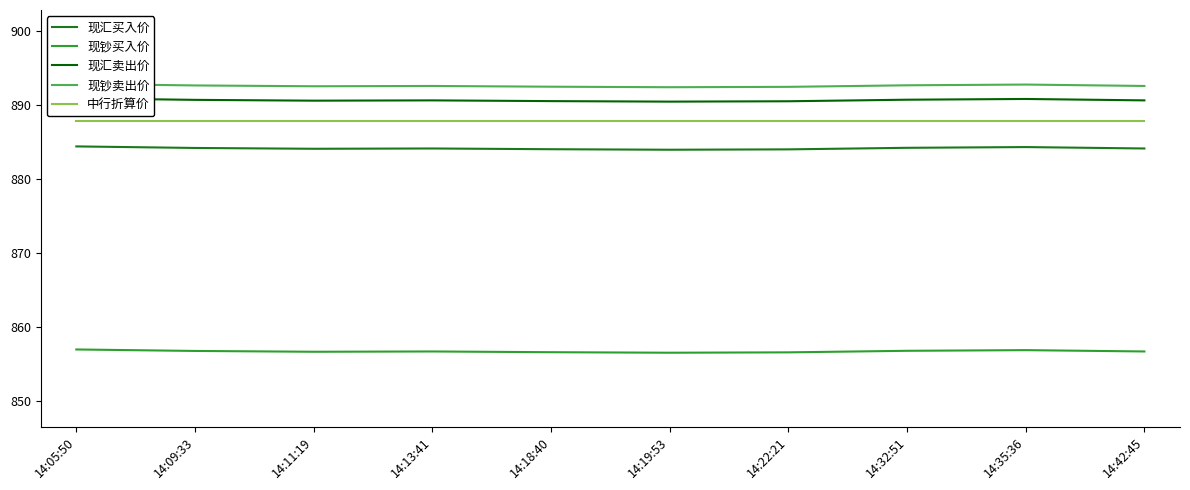

List the series in order of their peak value, lowest first.

现钞买入价, 现汇买入价, 中行折算价, 现汇卖出价, 现钞卖出价